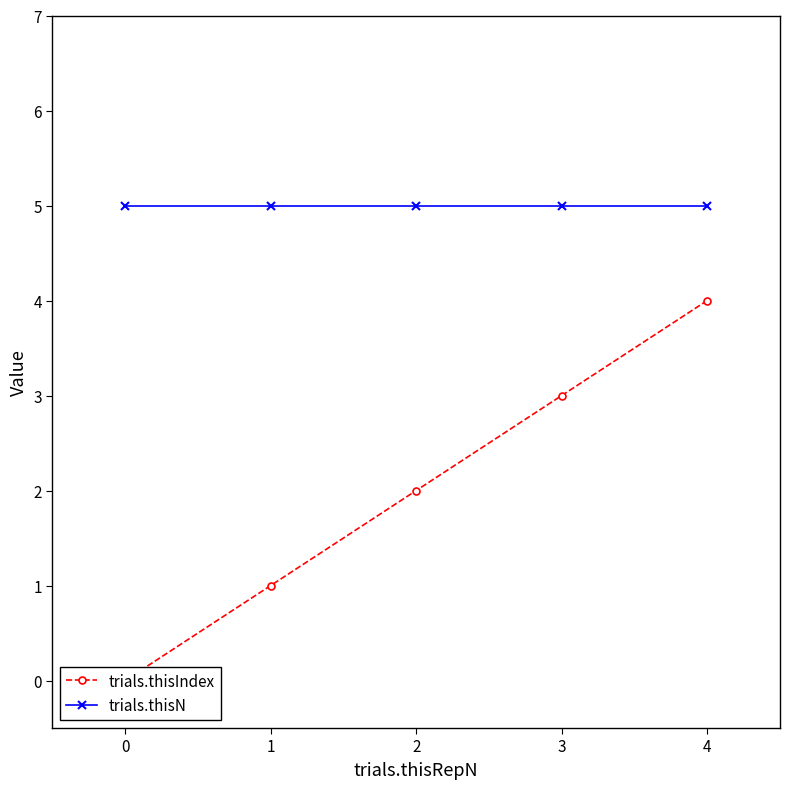

Rank the series at 1 from highest to lowest value.

trials.thisN, trials.thisIndex